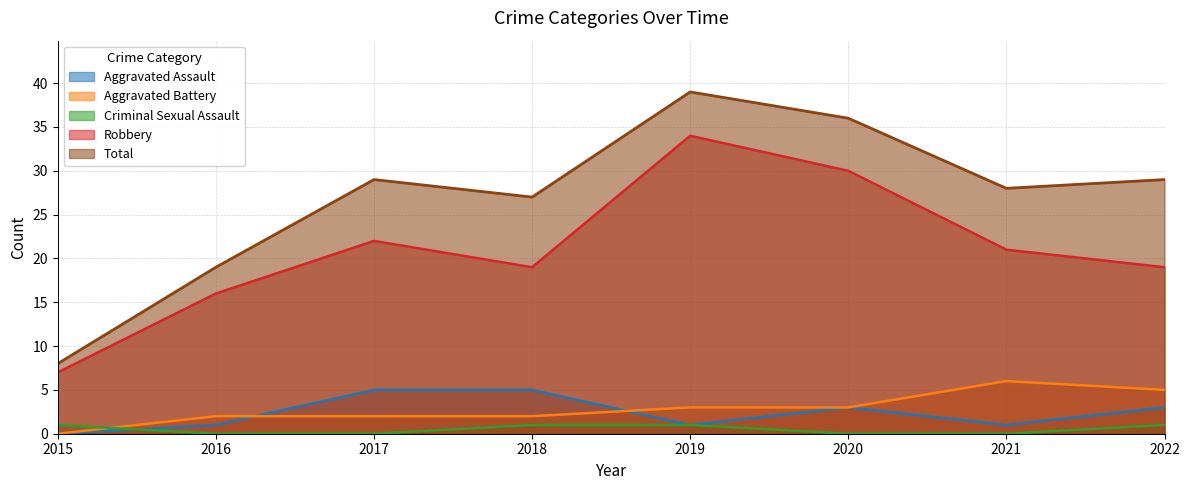

Which series has the largest total across all categories?

Total